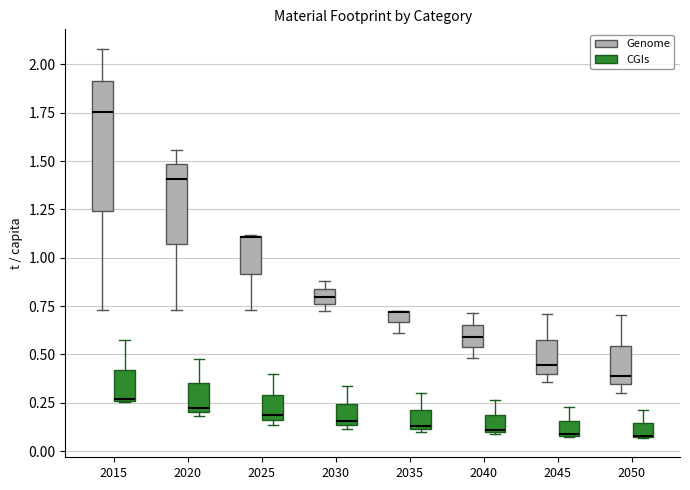

Comparing the boxes themselves (not the whiskers), which one is the tallest?

2015 (Genome)